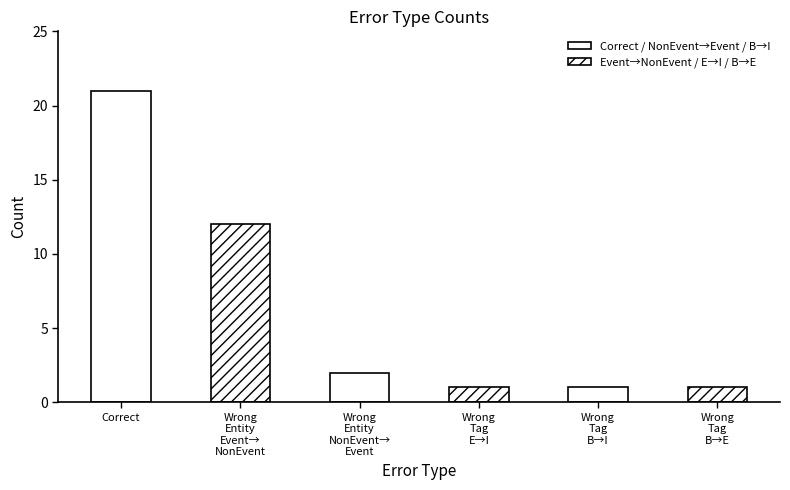

What position from the right is Wrong_Tag_E_as_I?

3